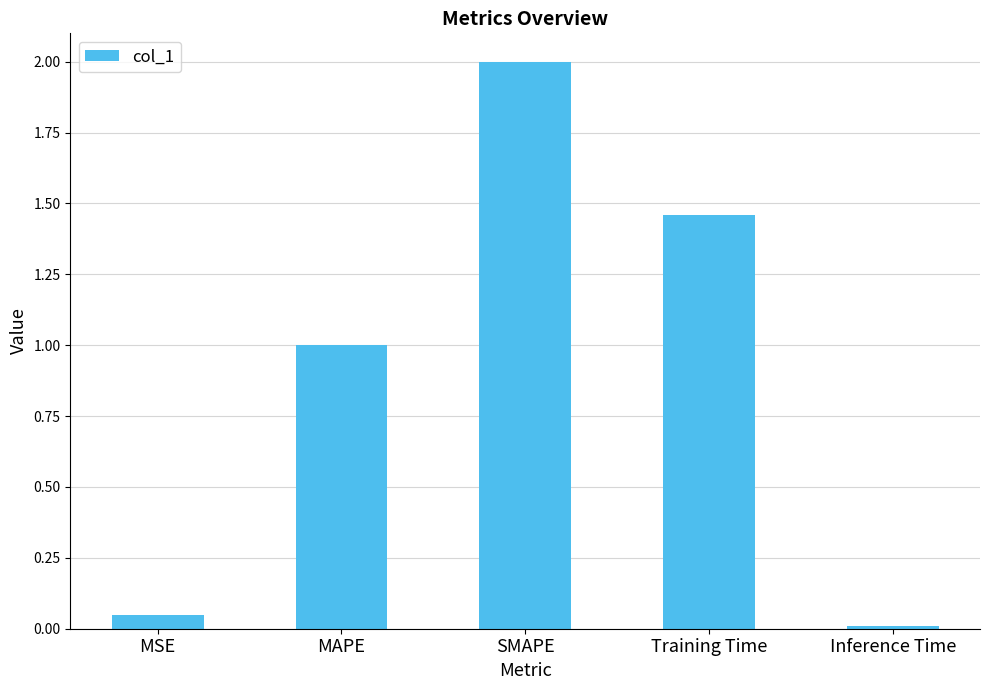

What is the change in value from MAPE to Training Time?

+0.5